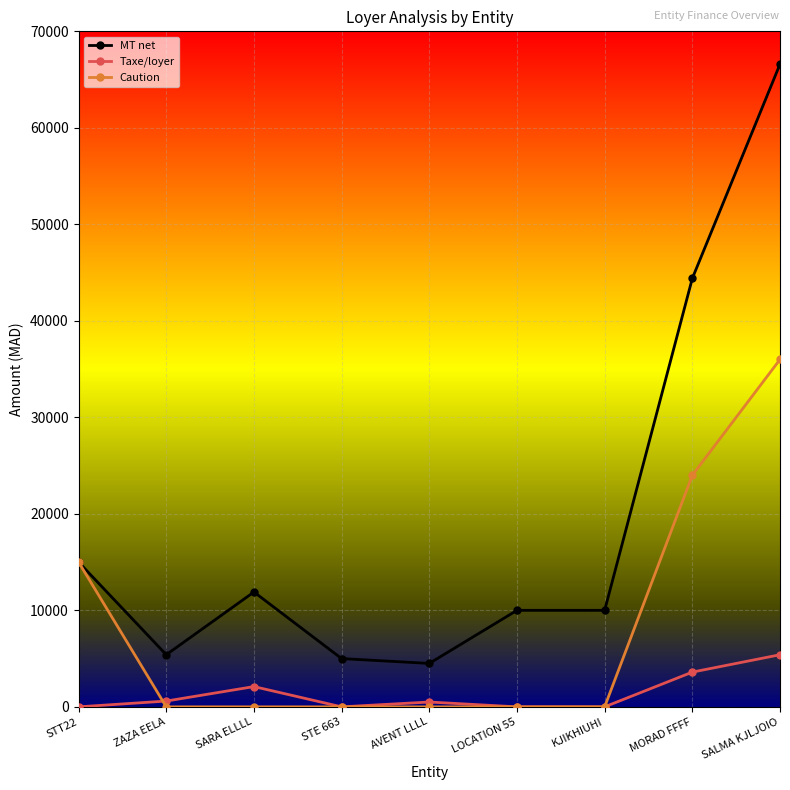

What is the sum of the Taxe/loyer values at STT22 and SARA ELLLL?

2100